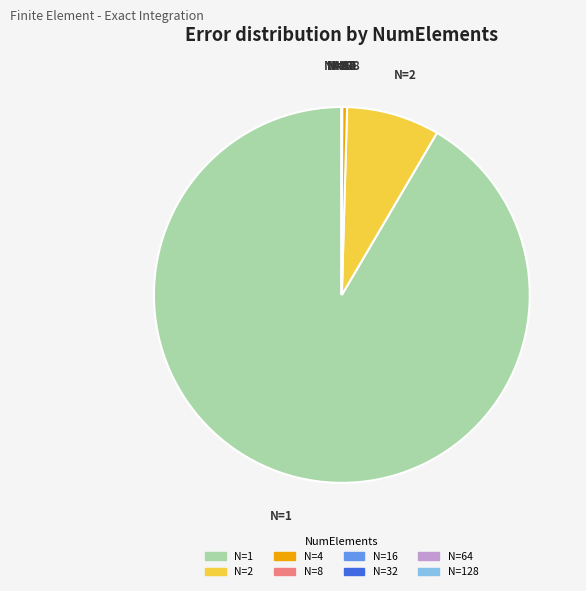

Is there a majority slice in this chart?

Yes